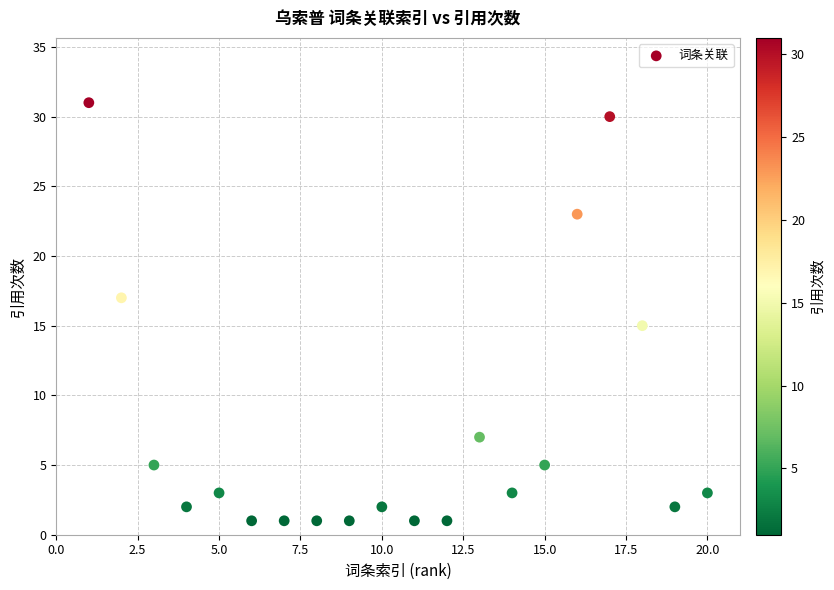

What is the range of Y values (max minus min)?

30